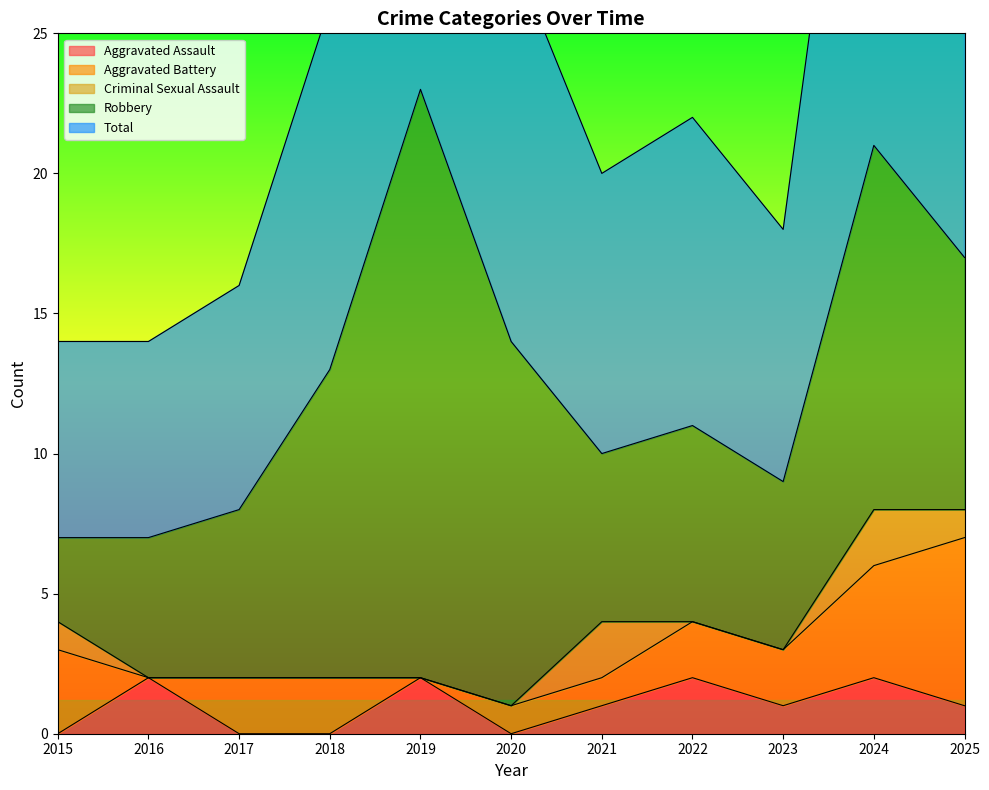

At which label does Aggravated Assault reach its minimum?

2015